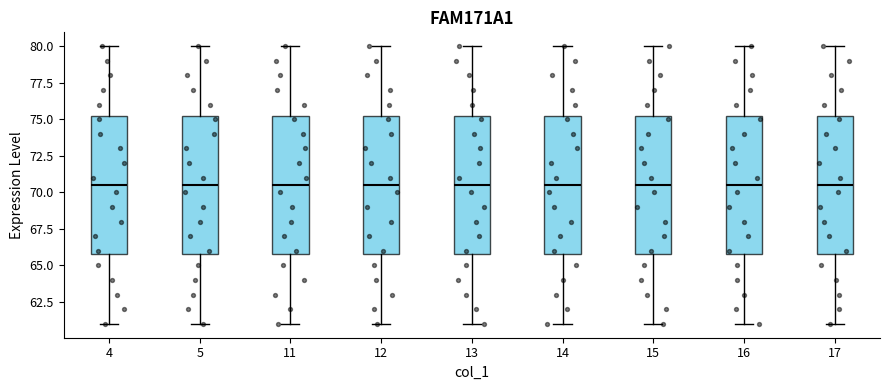

Reading left to right, transcribe this box plot: for each box, give where its median line is, the range the box spans, and where its two whiskers end, as read against the y-axis. The values are not printed on the chart, so give them approximately, as read against the axis.

4: median 70.5, box 66.0 to 75.5, whiskers 61.0 to 80.0
5: median 70.5, box 66.0 to 75.5, whiskers 61.0 to 80.0
11: median 70.5, box 66.0 to 75.5, whiskers 61.0 to 80.0
12: median 70.5, box 66.0 to 75.5, whiskers 61.0 to 80.0
13: median 70.5, box 66.0 to 75.5, whiskers 61.0 to 80.0
14: median 70.5, box 66.0 to 75.5, whiskers 61.0 to 80.0
15: median 70.5, box 66.0 to 75.5, whiskers 61.0 to 80.0
16: median 70.5, box 66.0 to 75.5, whiskers 61.0 to 80.0
17: median 70.5, box 66.0 to 75.5, whiskers 61.0 to 80.0